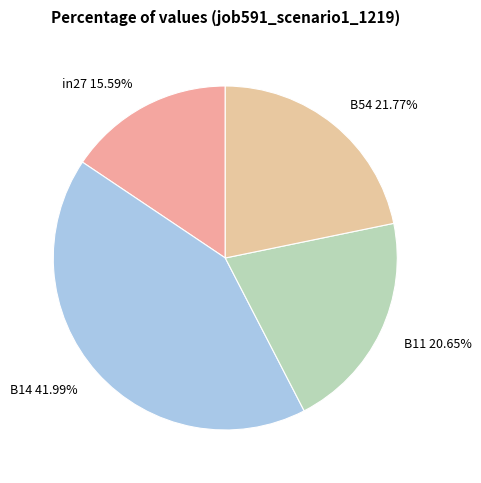

To the nearest percent, what is the average slice percentage?

25%